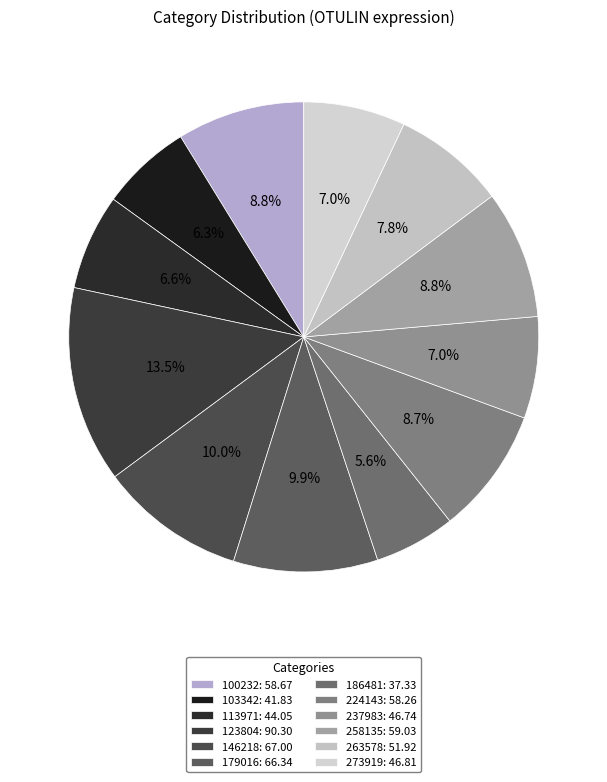

Which slice is the smallest?

186481